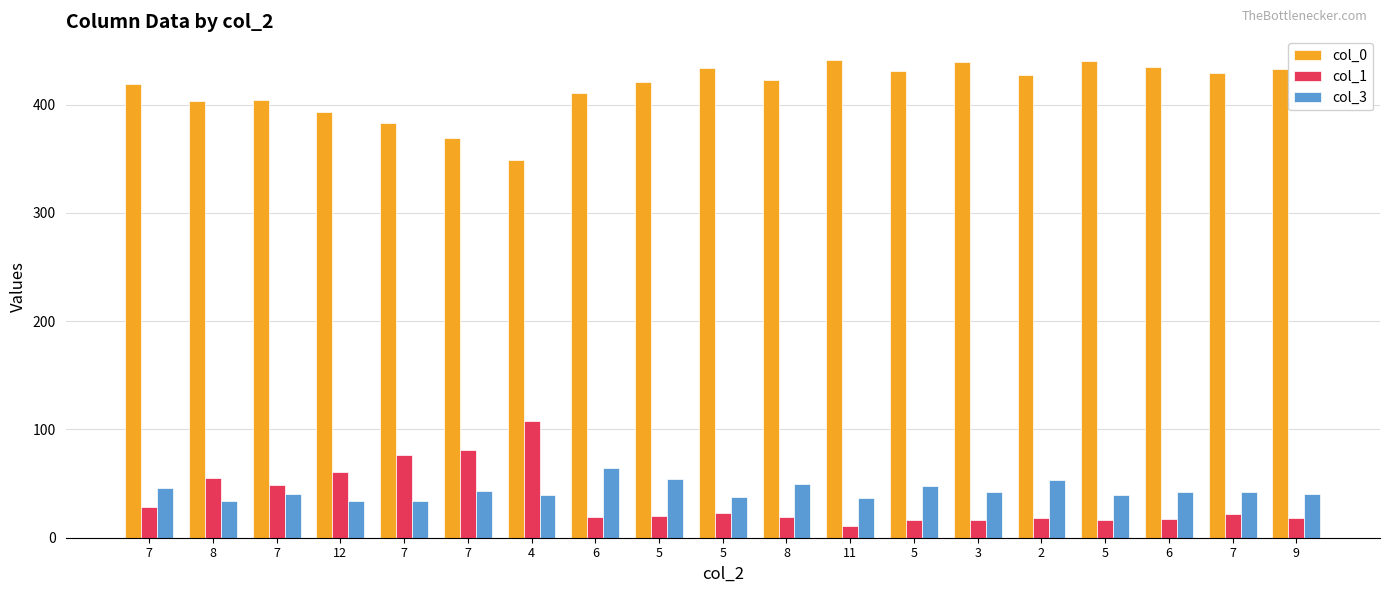

How many bars are there in total?

57